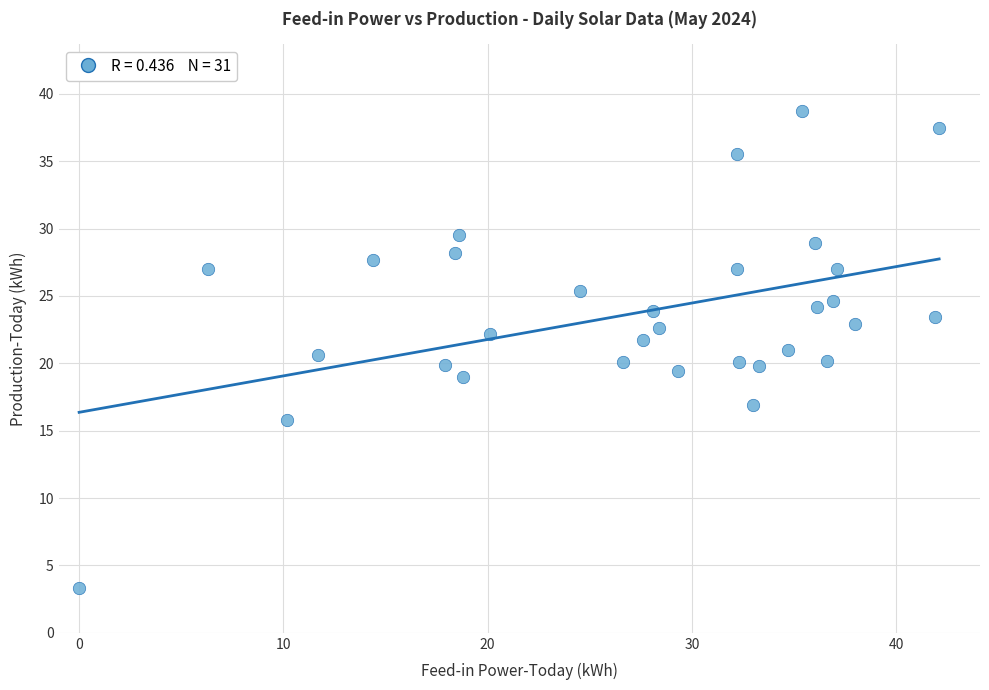

What is the range of X values (max minus min)?

42.1